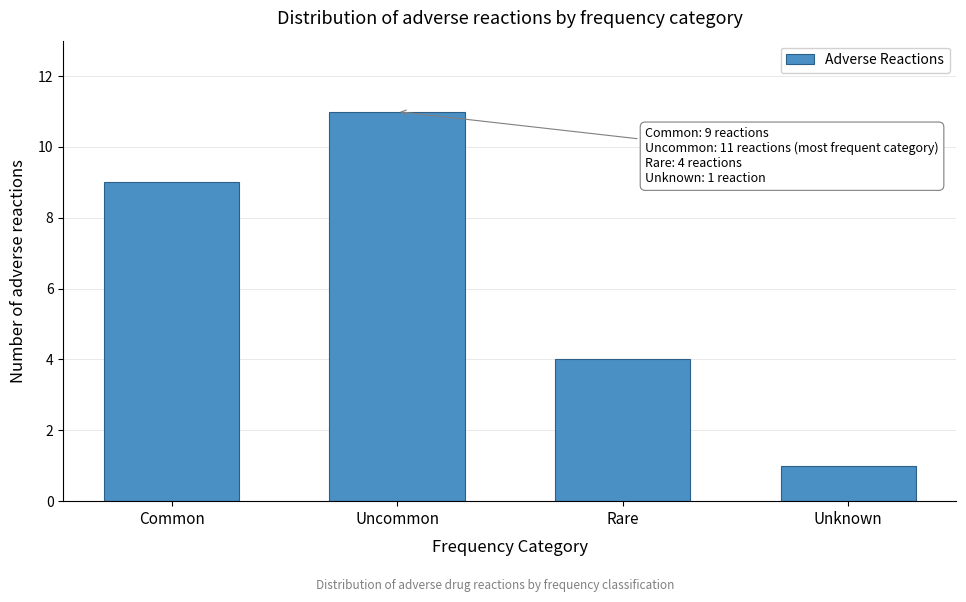

Reading right to left, list all the values displayed in this chart.

Unknown=1	Rare=4	Uncommon=11	Common=9